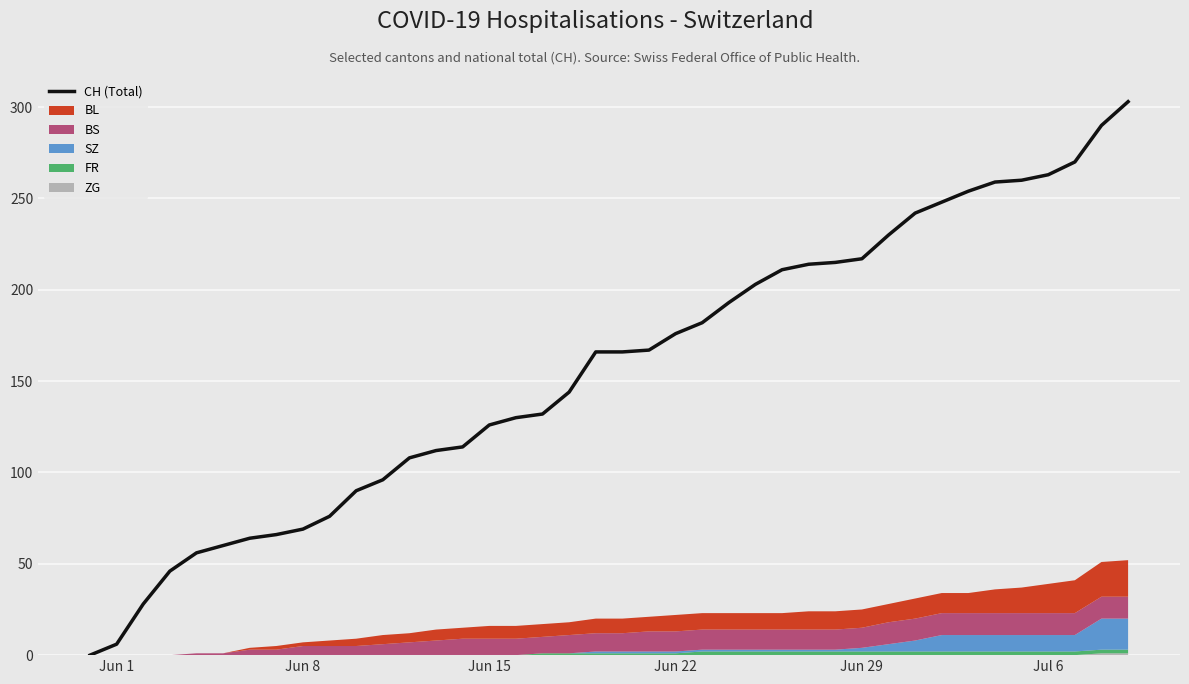

How many lines are shown in the chart?

1